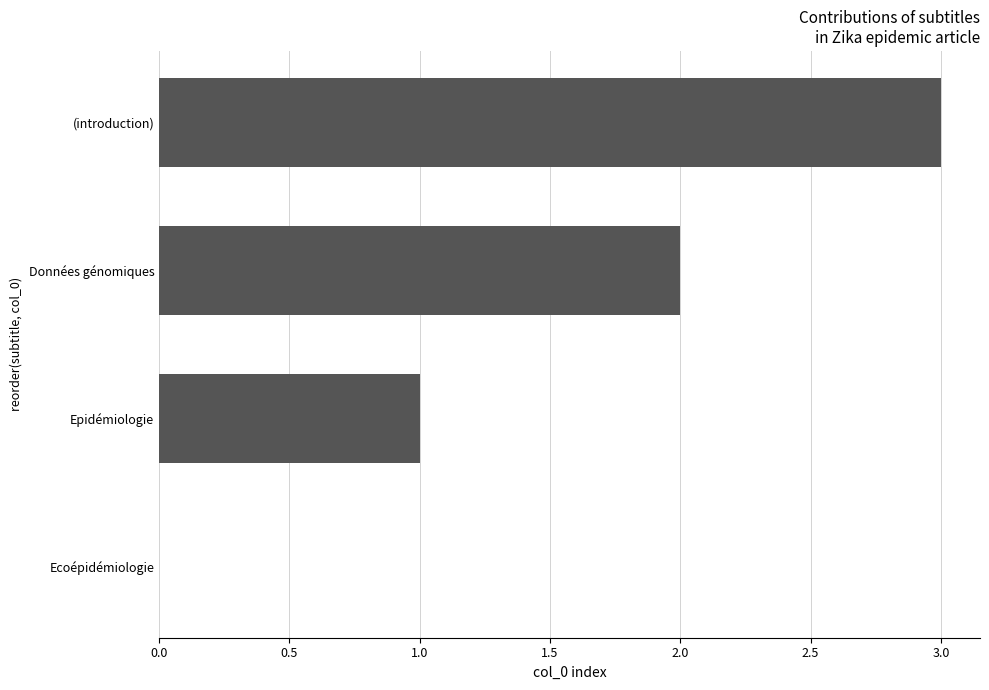

True or false: the data shows 0 at Ecoépidémiologie.

True